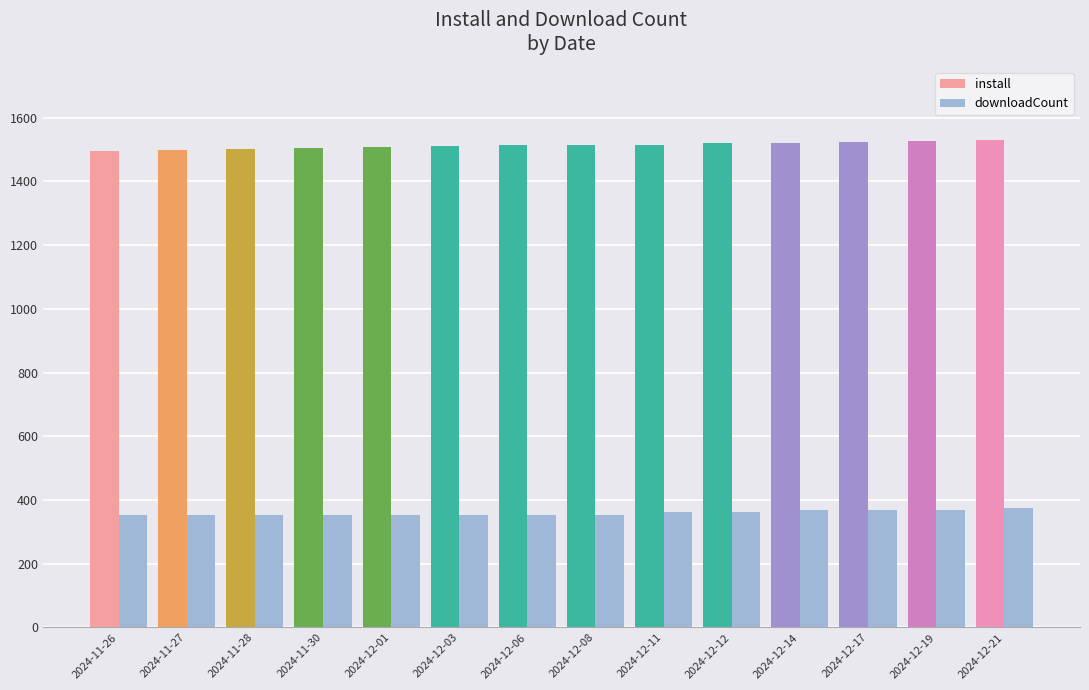

What is the spread (max minus min) of values at 2024-12-19?

1160